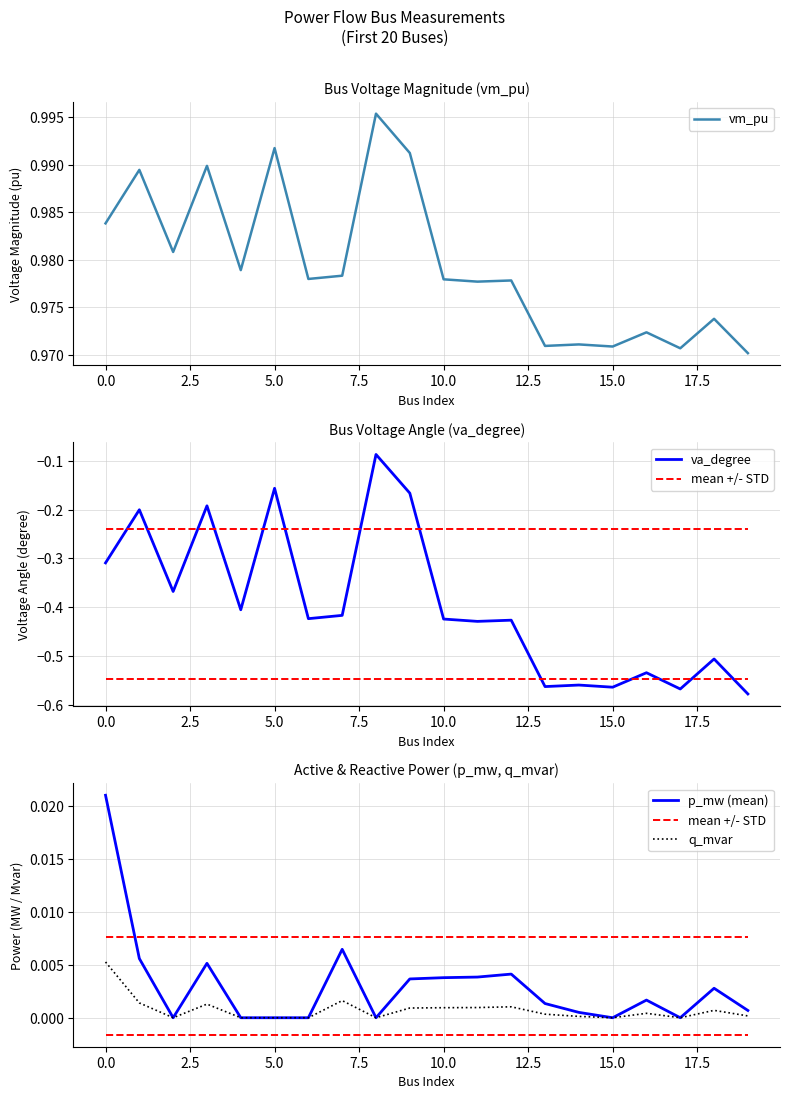

What position from the right is 0.0?

19